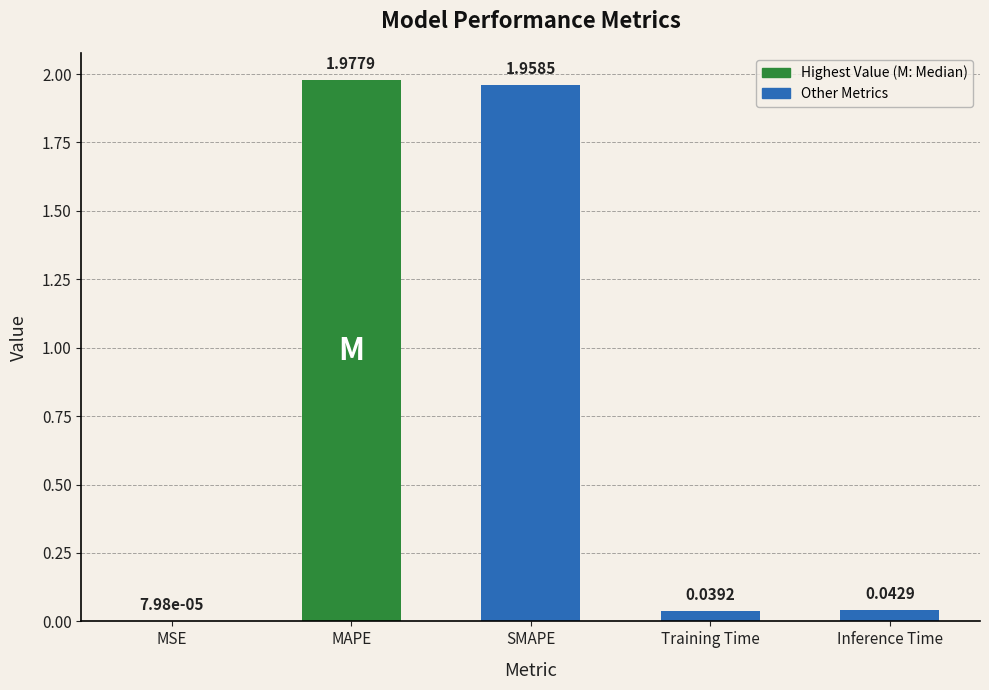

Which label corresponds to the largest value in the chart?

MAPE